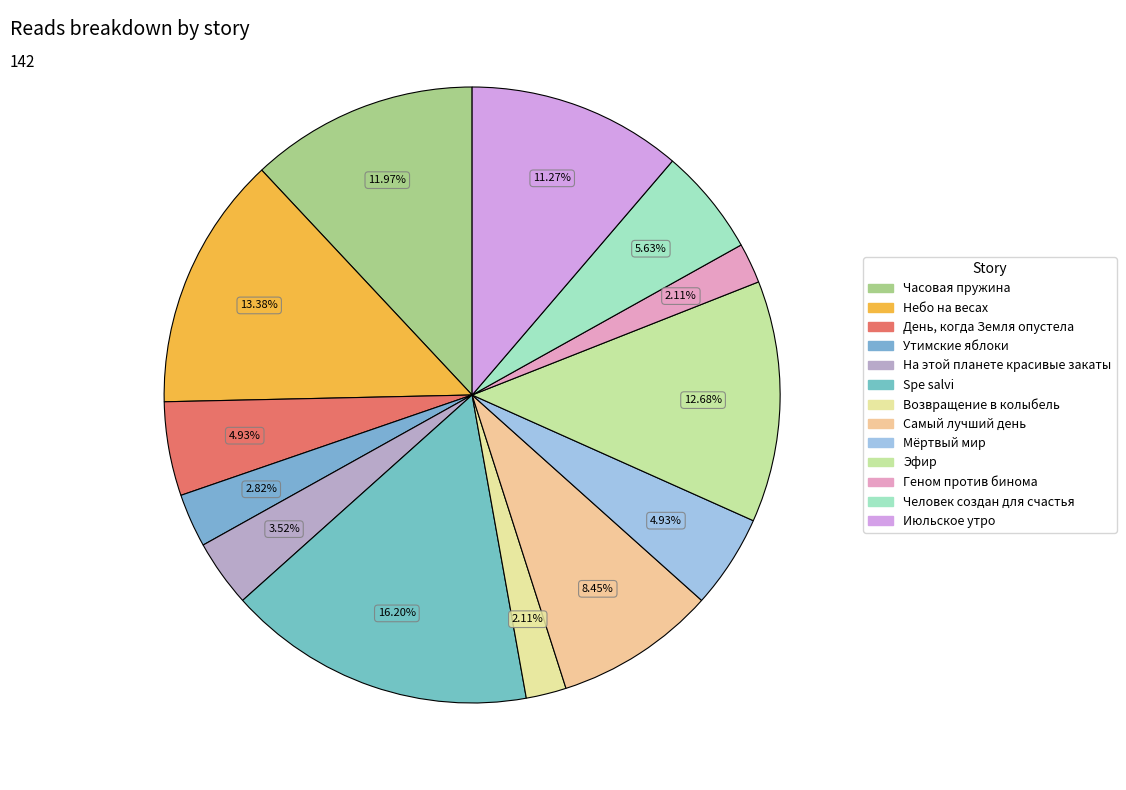

To the nearest percent, what is the difference between the Июльское утро and Небо на весах slice percentages?

2%